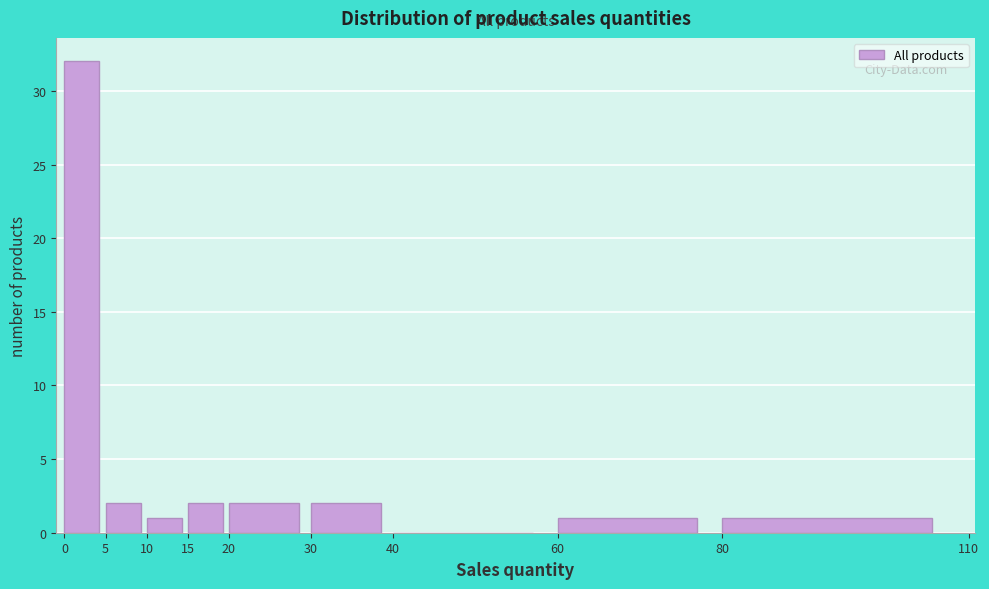

Reading left to right, list every bar in this chart as the range it spans on the x-axis followed by its height. The values are not printed on the chart, so give them approximately, as read against the axis.

0 to 5: 32
5 to 10: 2
10 to 15: 1
15 to 20: 2
20 to 30: 2
30 to 40: 2
40 to 60: 0
60 to 80: 1
80 to 110: 1